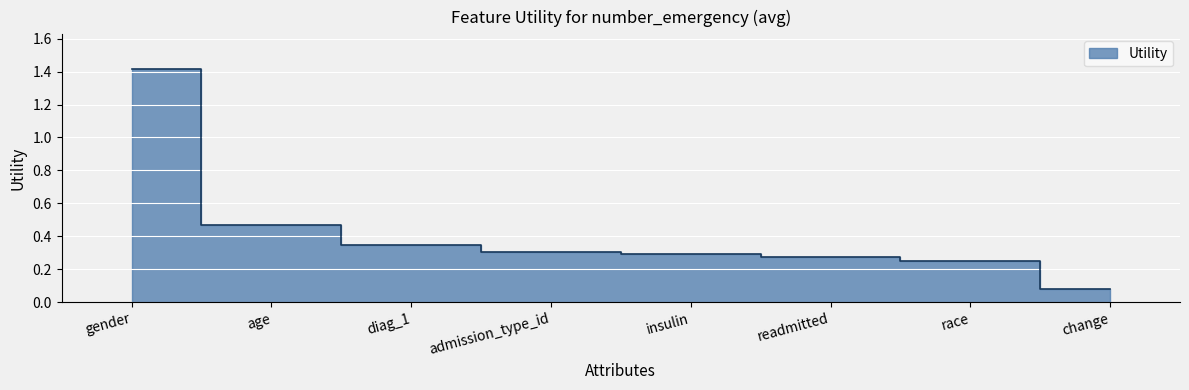

What is the smallest value displayed?

0.1